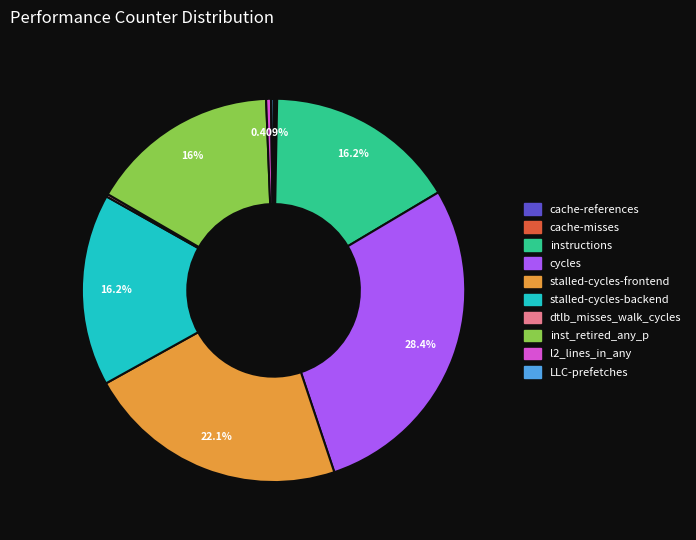

Is there a majority slice in this chart?

No